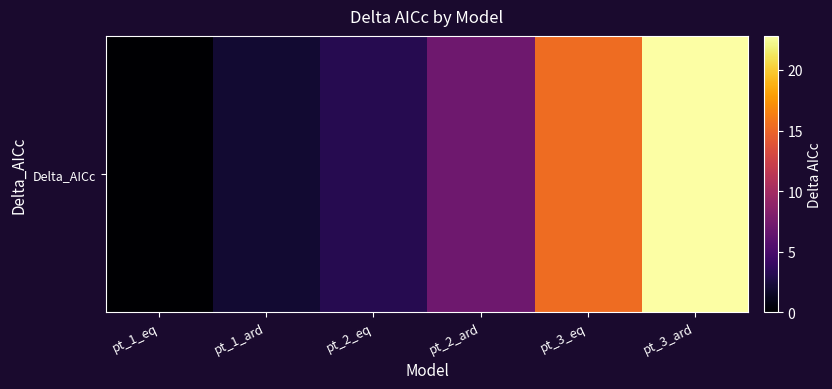

The chart shows a value of 2.0 at pt_1_ard. True or false?

True